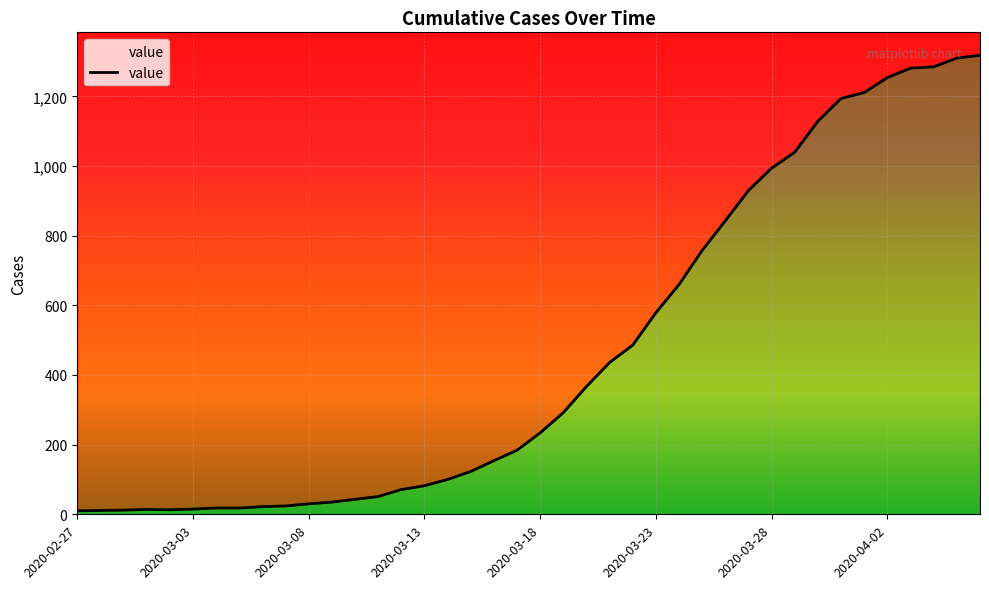

At which label does the data first exceed 234?

21